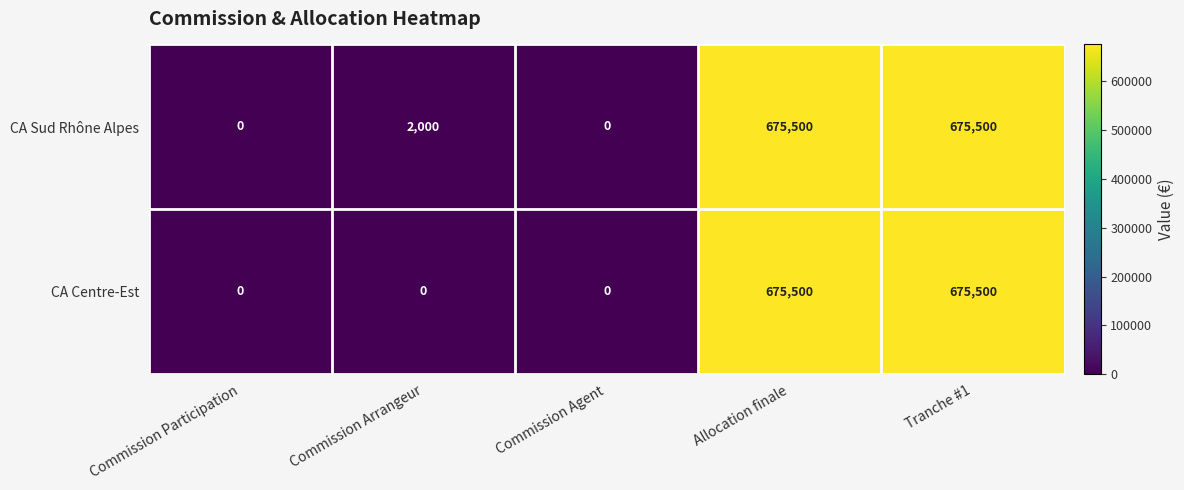

At Commission Arrangeur, list the series in order from smallest to largest.

CA Centre-Est, CA Sud Rhône Alpes